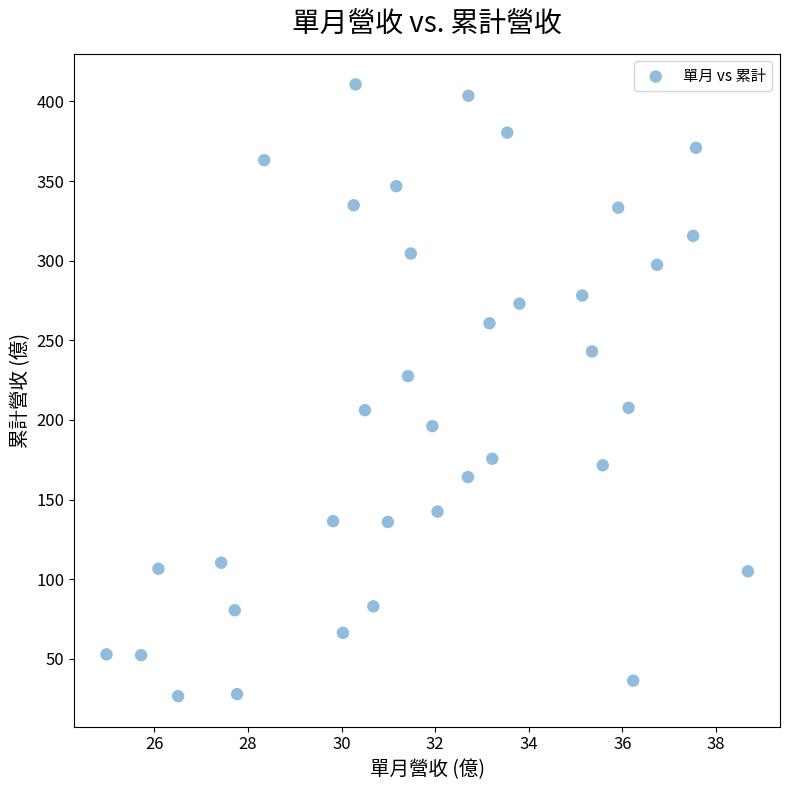

What is the range of X values (max minus min)?

13.7